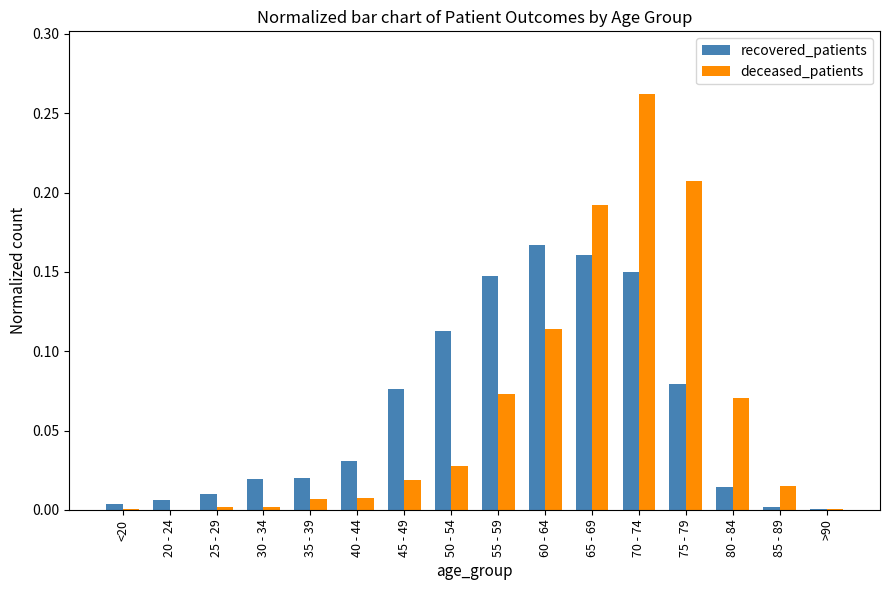

What is the sum of all deceased_patients values?

1.0